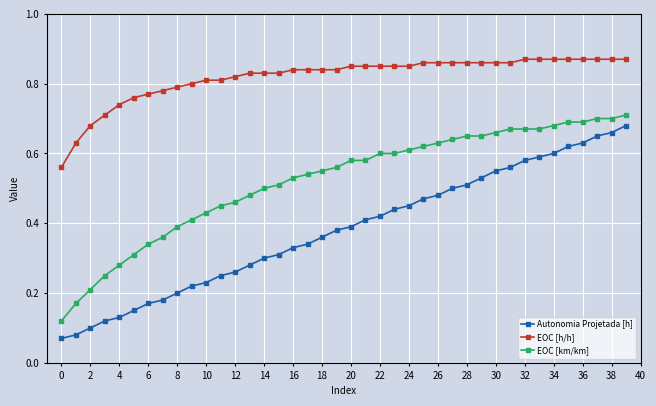

What is the sum of all Autonomia Projetada [h] values?

15.2